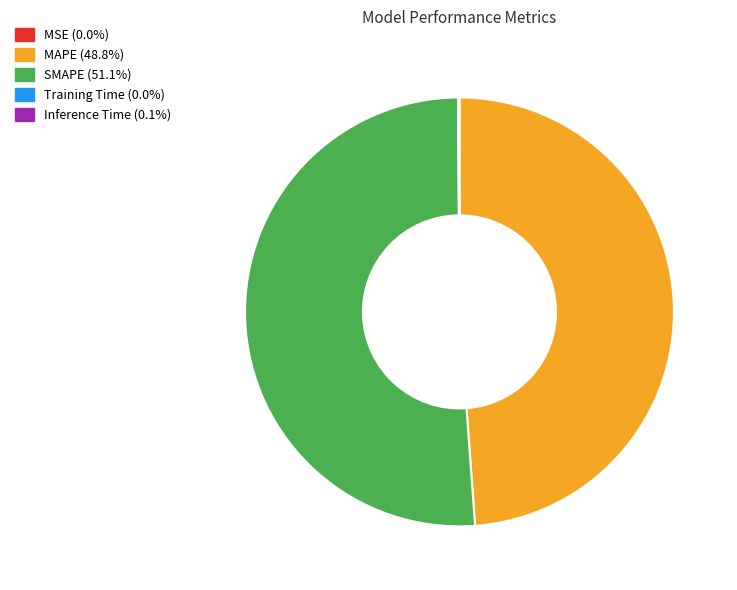

Which slice is the largest?

SMAPE